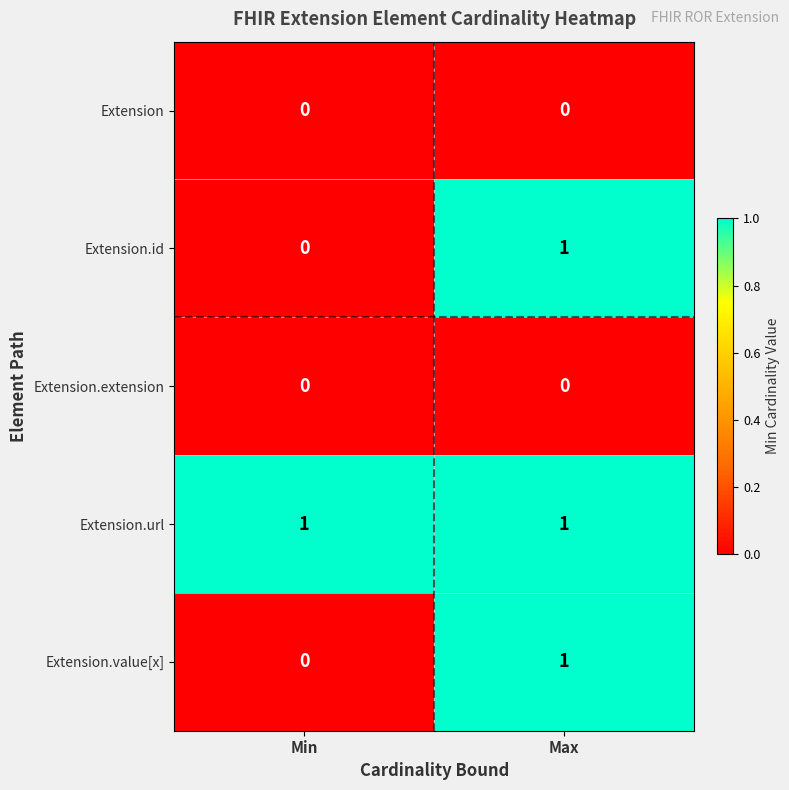

The value of Extension.id at Min is 0. True or false?

True